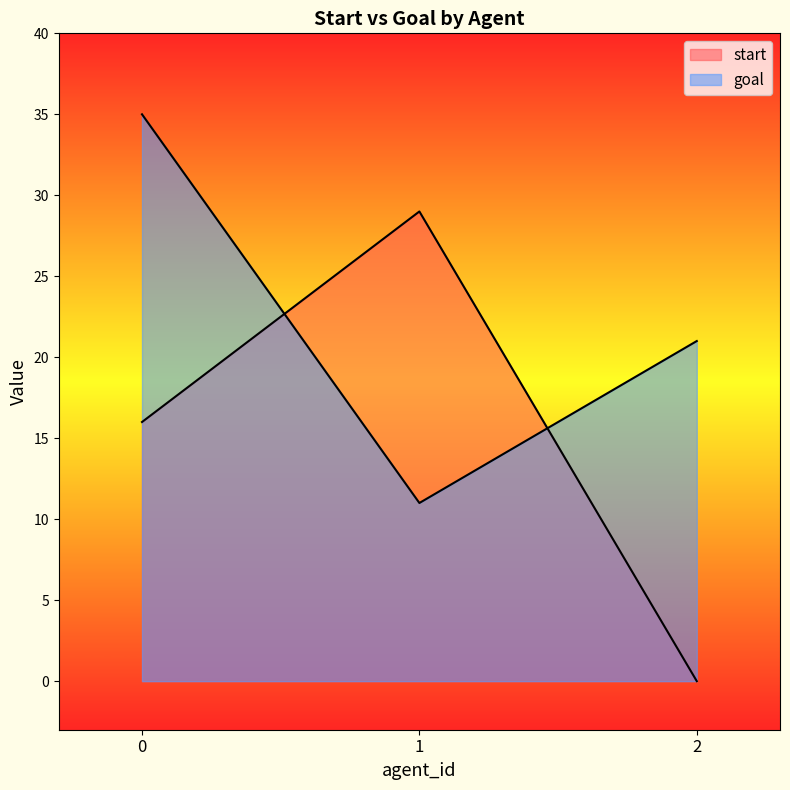

How many positive values does the start series have?

2